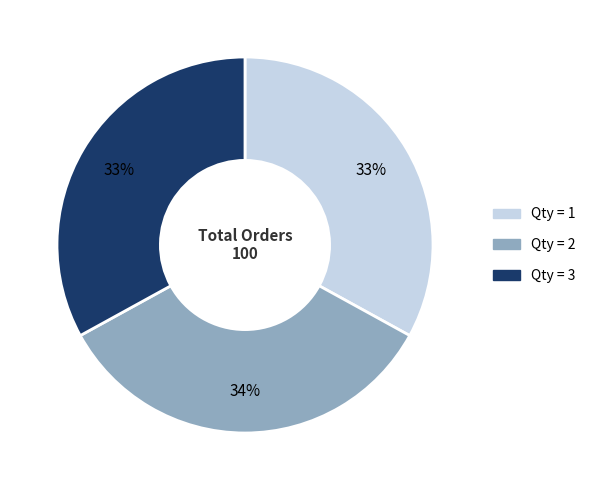

To the nearest percent, what is the difference between the largest and smallest slice percentages?

1%